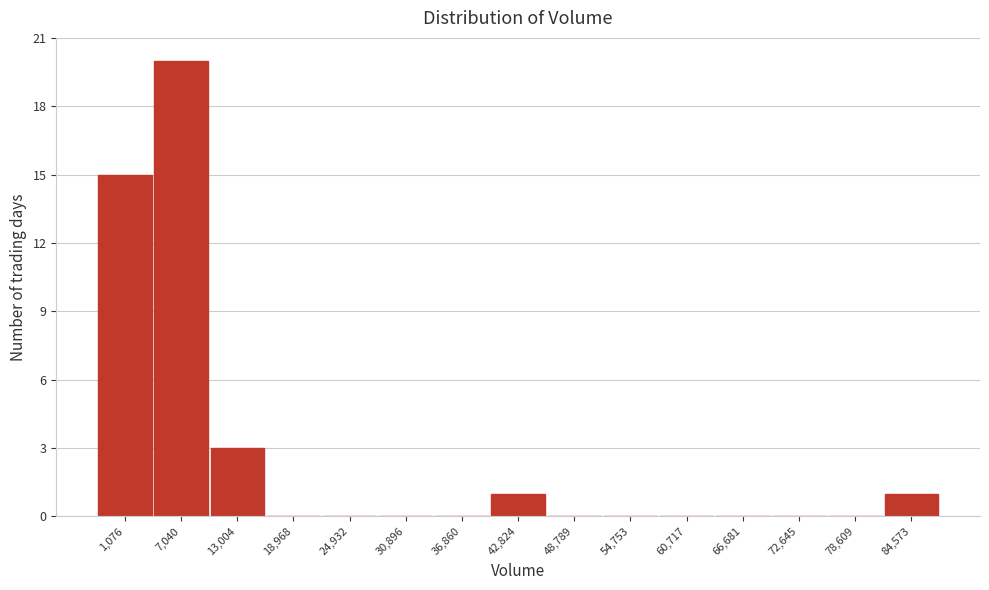

Reading left to right, list all the values displayed in this chart.

1,076=15	7,040=20	13,004=3	18,968=0	24,932=0	30,896=0	36,860=0	42,824=1	48,789=0	54,753=0	60,717=0	66,681=0	72,645=0	78,609=0	84,573=1